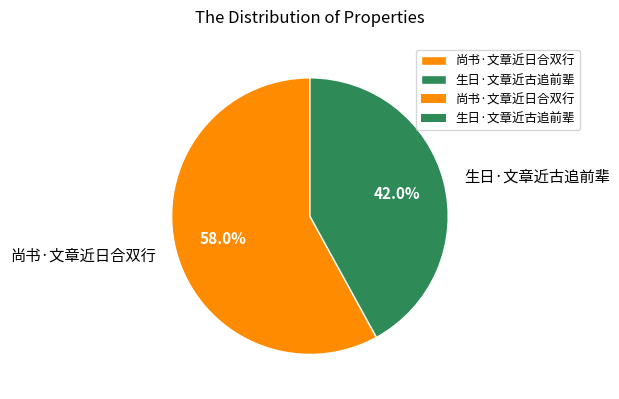

What is the ratio of the value at 生日·文章近古追前辈 to the value at 尚书·文章近日合双行?

0.7